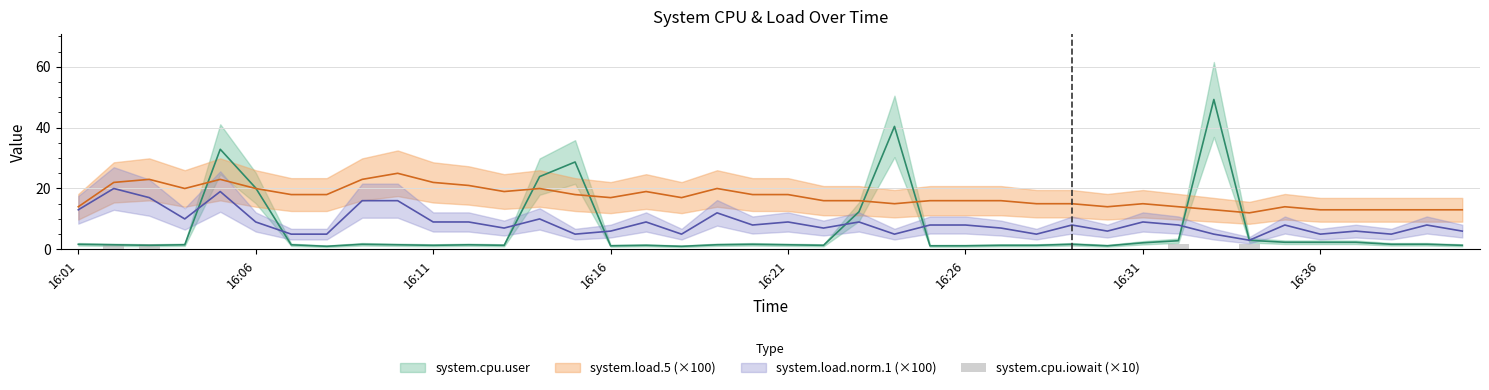

The value at 16:26 is 0.0. True or false?

True